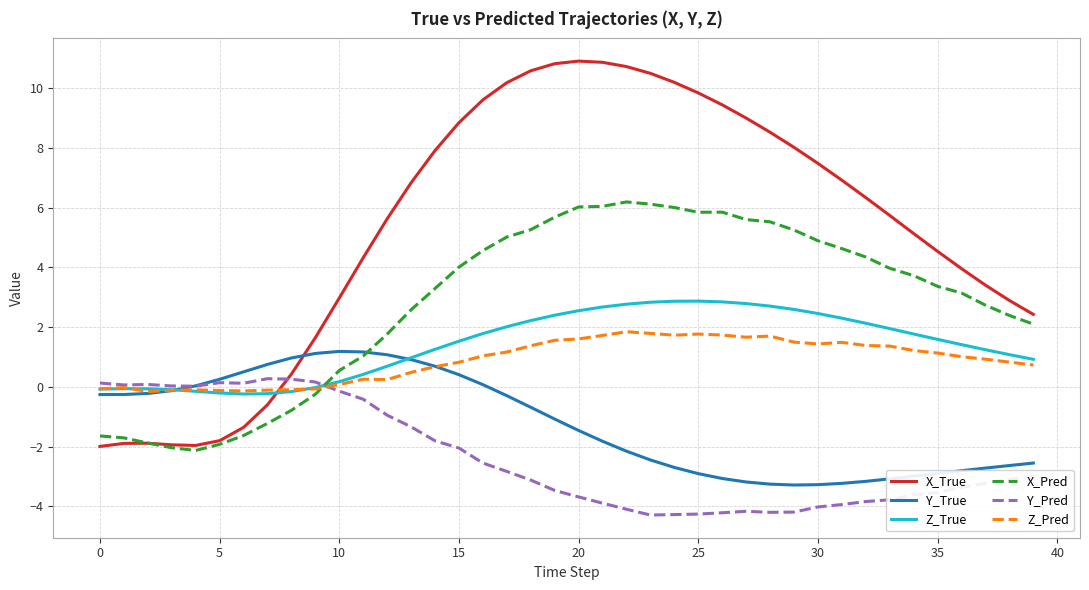

Is this an area chart (filled region under the line)?

No